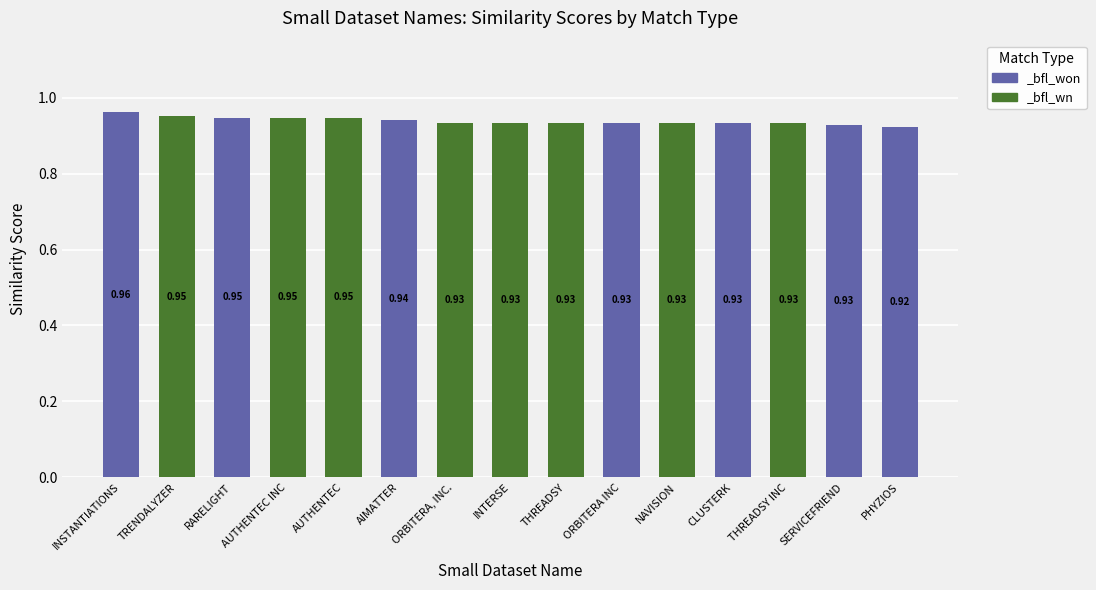

Reading right to left, list all the values displayed in this chart.

_bfl_won: PHYZIOS=0.9	SERVICEFRIEND=0.9	THREADSY INC=0.0	CLUSTERK=0.9	NAVISION=0.0	ORBITERA INC=0.9	THREADSY=0.0	INTERSE=0.0	ORBITERA, INC.=0.0	AIMATTER=0.9	AUTHENTEC=0.0	AUTHENTEC INC=0.0	RARELIGHT=0.9	TRENDALYZER=0.0	INSTANTIATIONS=1.0
_bfl_wn: PHYZIOS=0.0	SERVICEFRIEND=0.0	THREADSY INC=0.9	CLUSTERK=0.0	NAVISION=0.9	ORBITERA INC=0.0	THREADSY=0.9	INTERSE=0.9	ORBITERA, INC.=0.9	AIMATTER=0.0	AUTHENTEC=0.9	AUTHENTEC INC=0.9	RARELIGHT=0.0	TRENDALYZER=1.0	INSTANTIATIONS=0.0